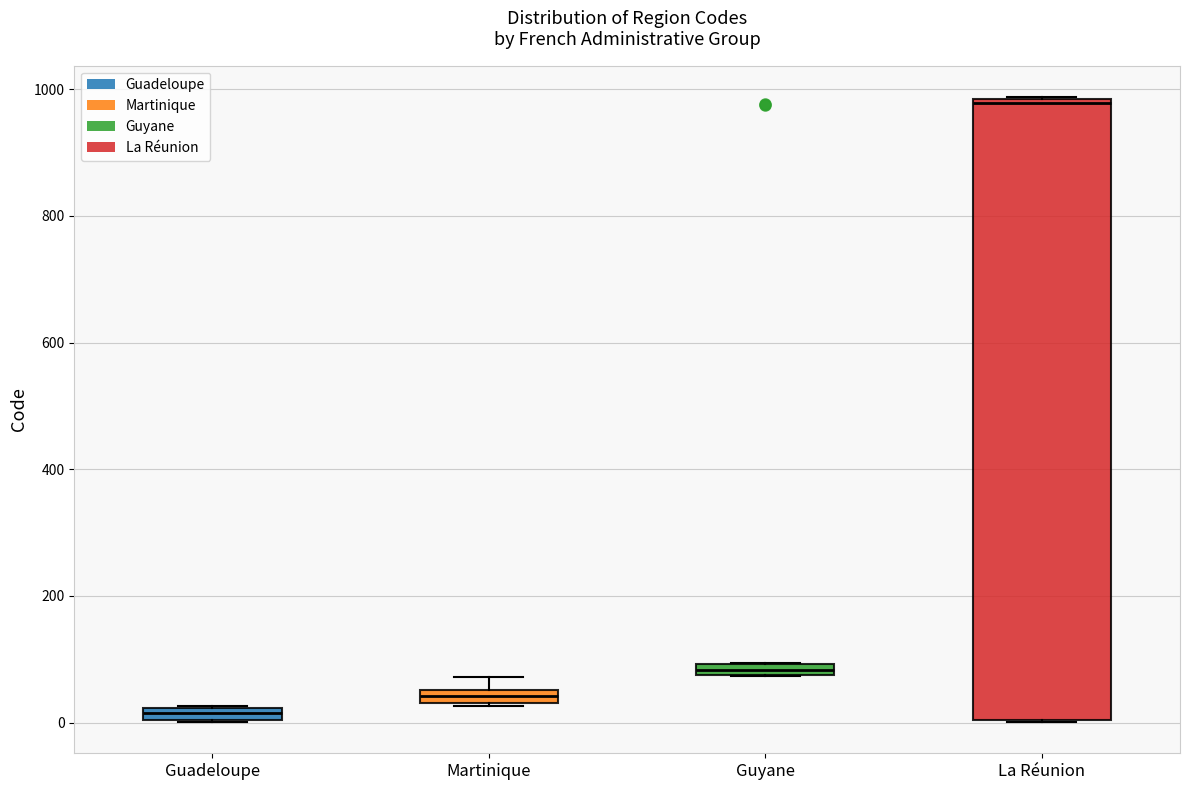

Which box's median line is the highest?

La Réunion